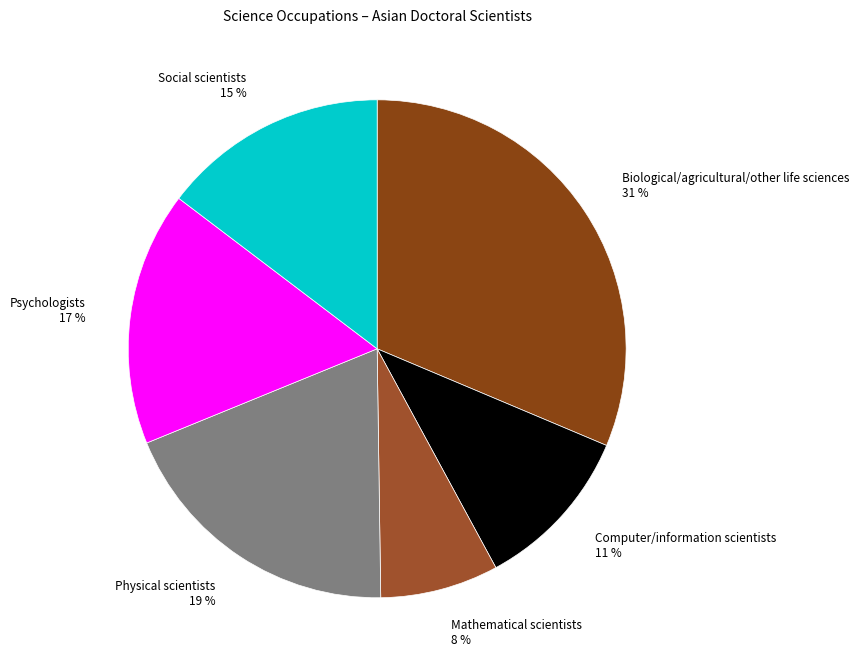

To the nearest percent, what percentage of the pie is Psychologists?

17%